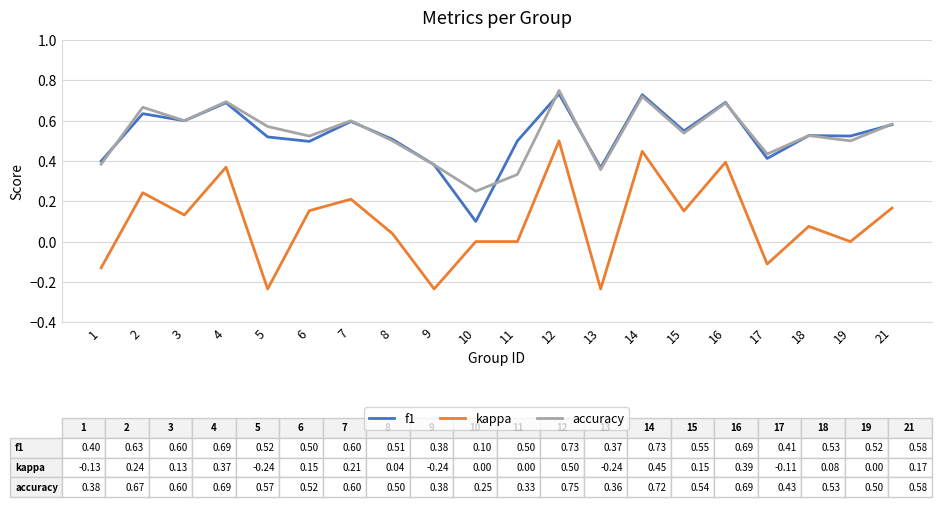

True or false: kappa and accuracy cross at least once.

False